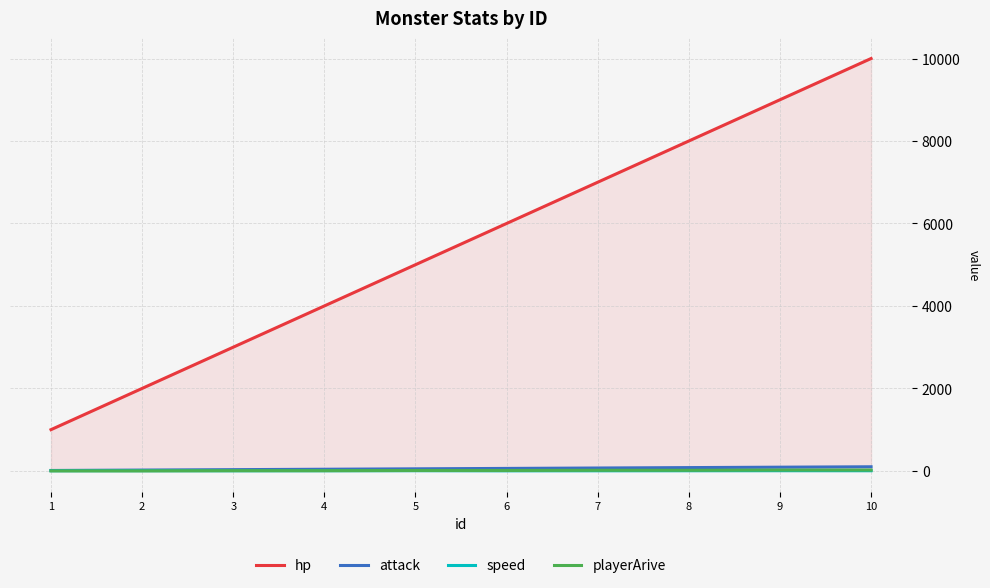

What are all the series names shown in the legend?

hp, attack, speed, playerArive